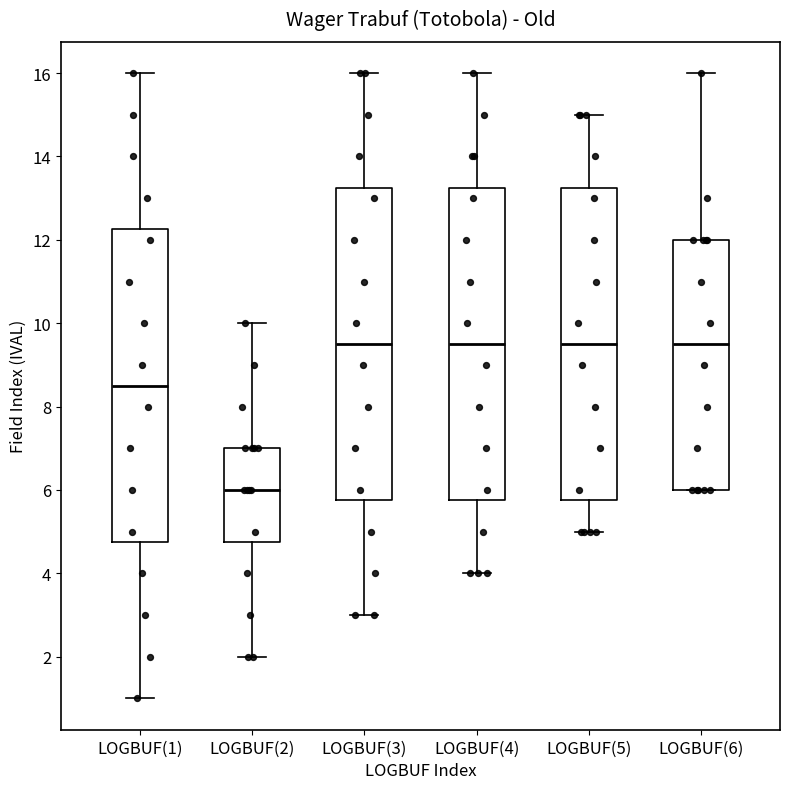

Reading left to right, transcribe this box plot: for each box, give where its median line is, the range the box spans, and where its two whiskers end, as read against the y-axis. The values are not printed on the chart, so give them approximately, as read against the axis.

LOGBUF(1): median 8.6, box 4.8 to 12.2, whiskers 1.0 to 16.0
LOGBUF(2): median 6.0, box 4.8 to 7.0, whiskers 2.0 to 10.0
LOGBUF(3): median 9.6, box 5.8 to 13.2, whiskers 3.0 to 16.0
LOGBUF(4): median 9.6, box 5.8 to 13.2, whiskers 4.0 to 16.0
LOGBUF(5): median 9.6, box 5.8 to 13.2, whiskers 5.0 to 15.0
LOGBUF(6): median 9.6, box 6.0 to 12.0, whiskers 6.0 to 16.0